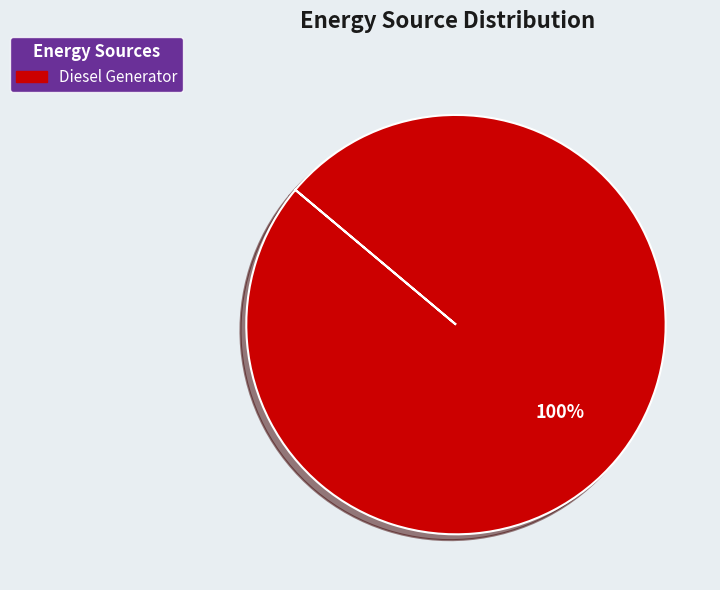

How many segments does this pie chart have?

1